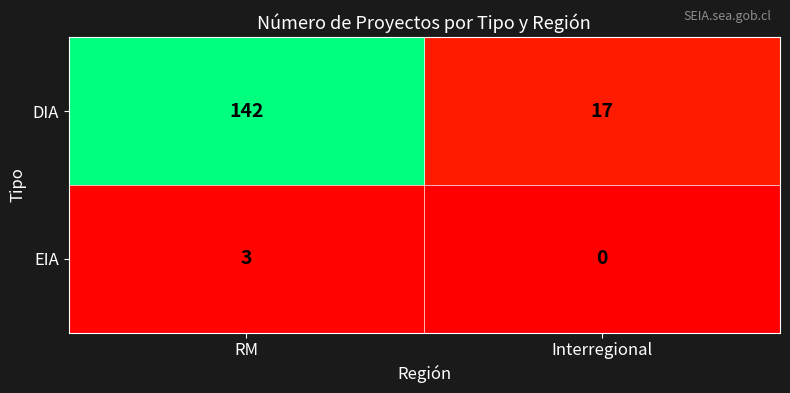

The value of EIA at RM is 3. True or false?

True